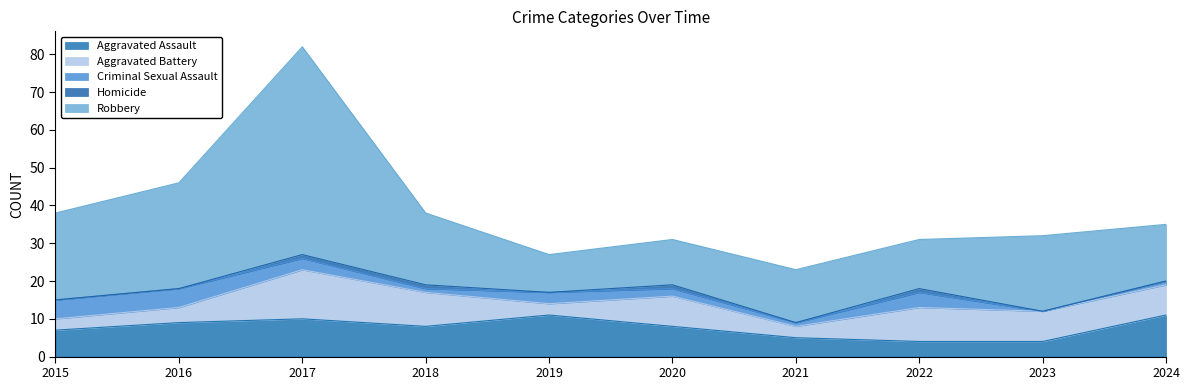

What is the greatest value displayed?

55